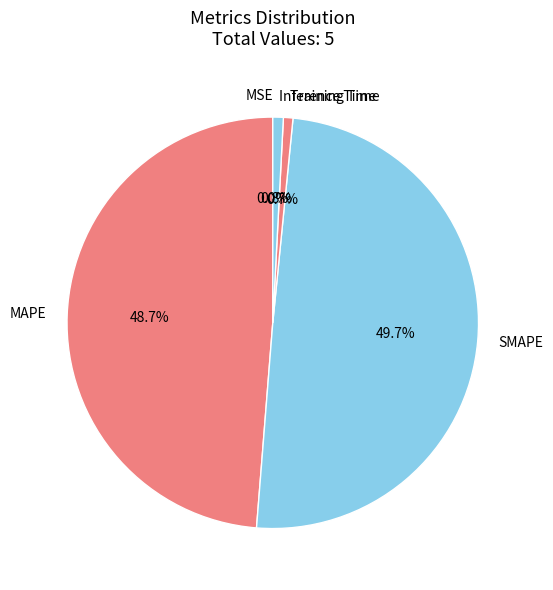

How much of the chart is everything except SMAPE?

50.3%